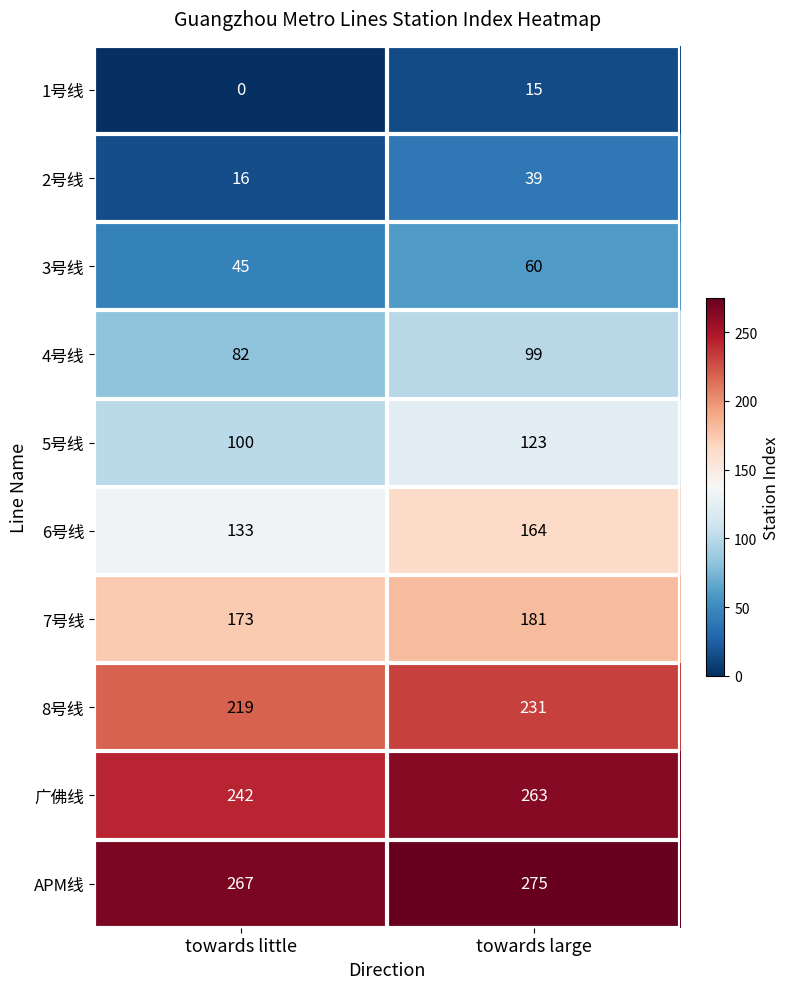

Which series changed the most between towards little and towards large?

6号线